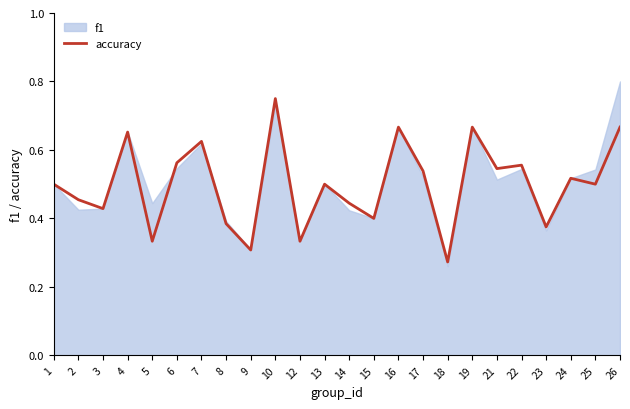

At which label is the value closest to 0?

18